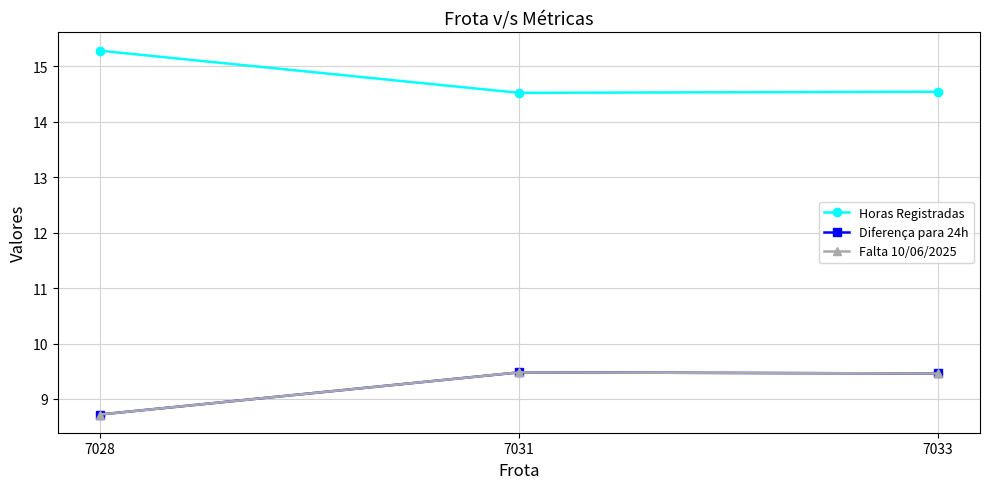

The value of Horas Registradas at 7031 is 14.5. True or false?

True